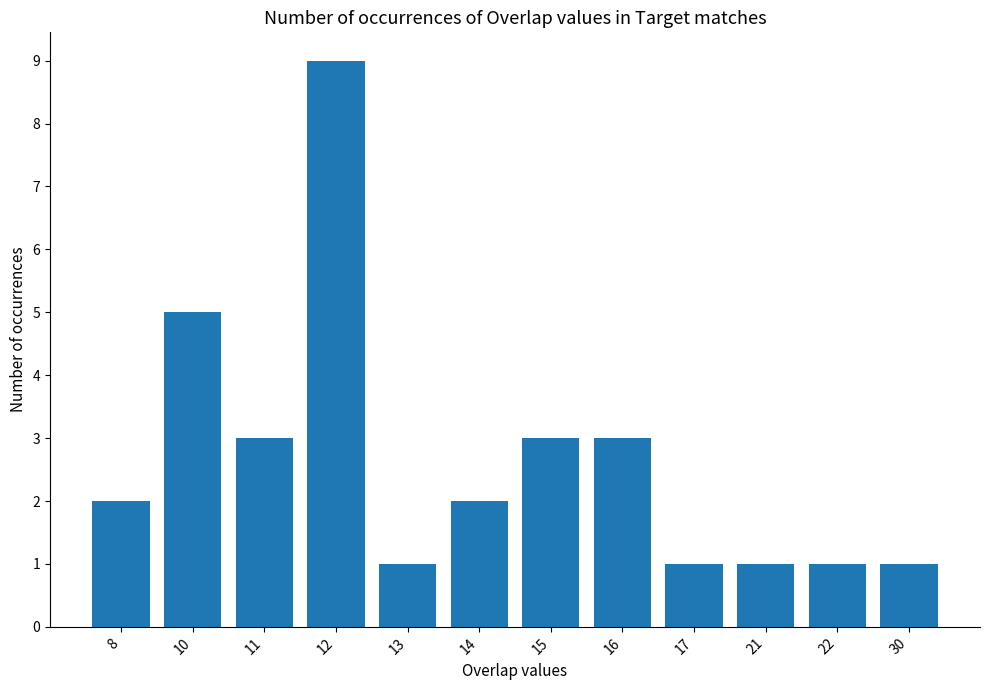

What is the value of the 6th bar from the left?

2